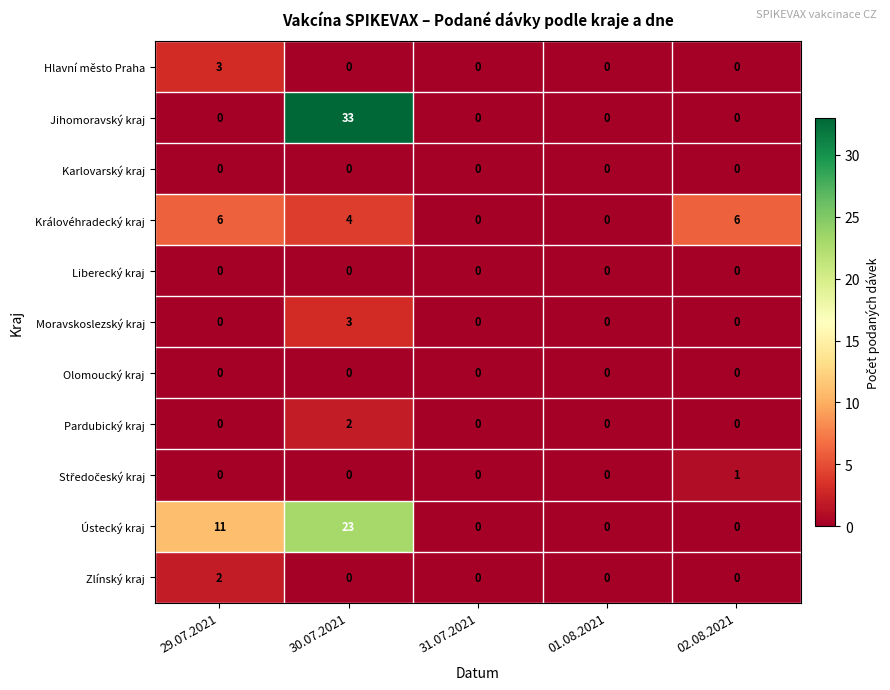

Which series has the largest range (max minus min)?

Jihomoravský kraj